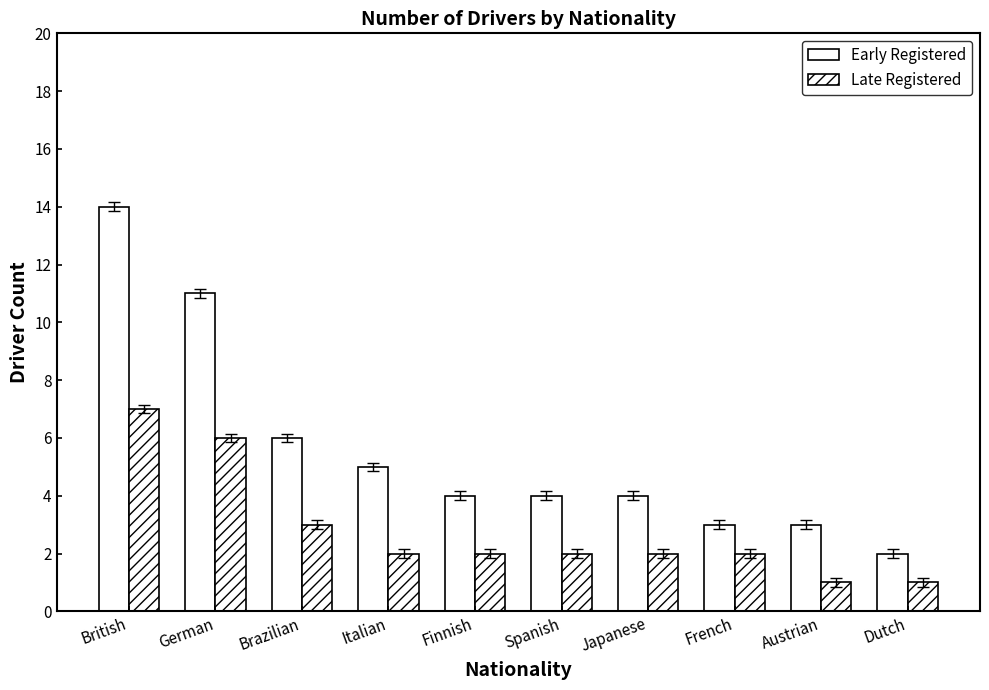

Reading left to right, transcribe all the data shown in this chart.

Early Registered: 14	11	6	5	4	4	4	3	3	2
Late Registered: 7	6	3	2	2	2	2	2	1	1